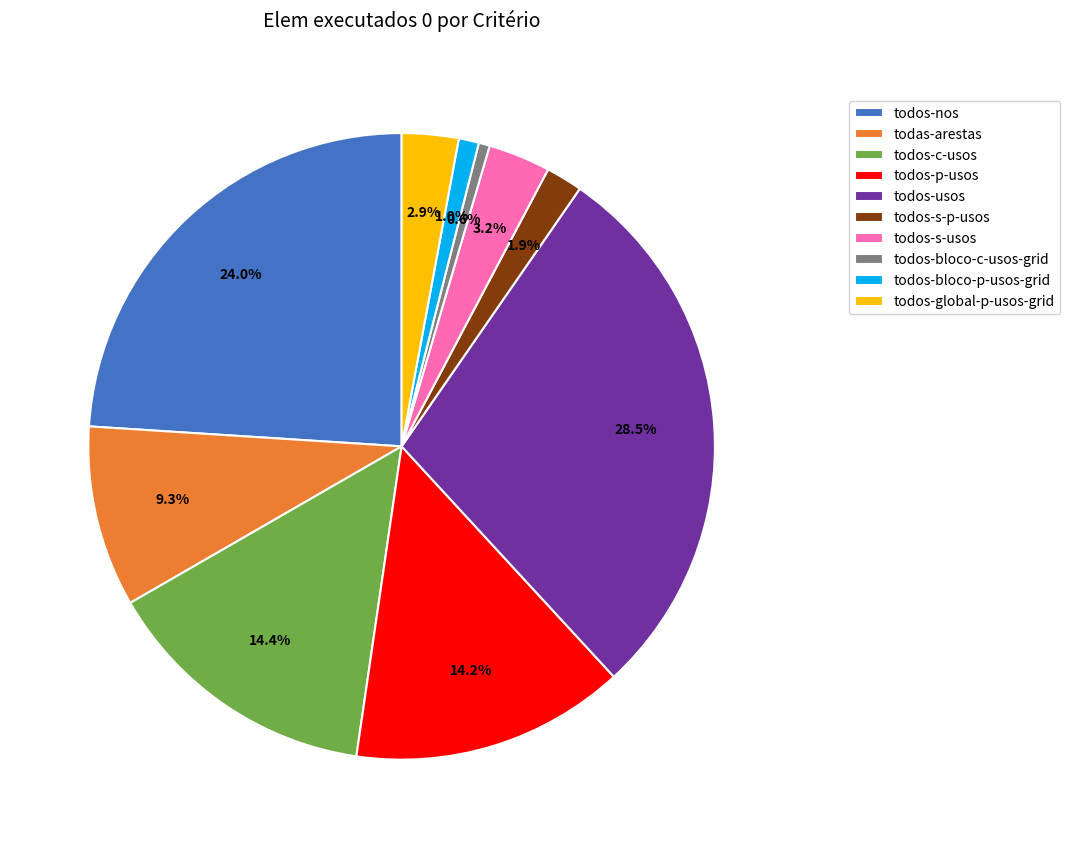

Do todos-global-p-usos-grid and todas-arestas together represent more than half of the pie?

No